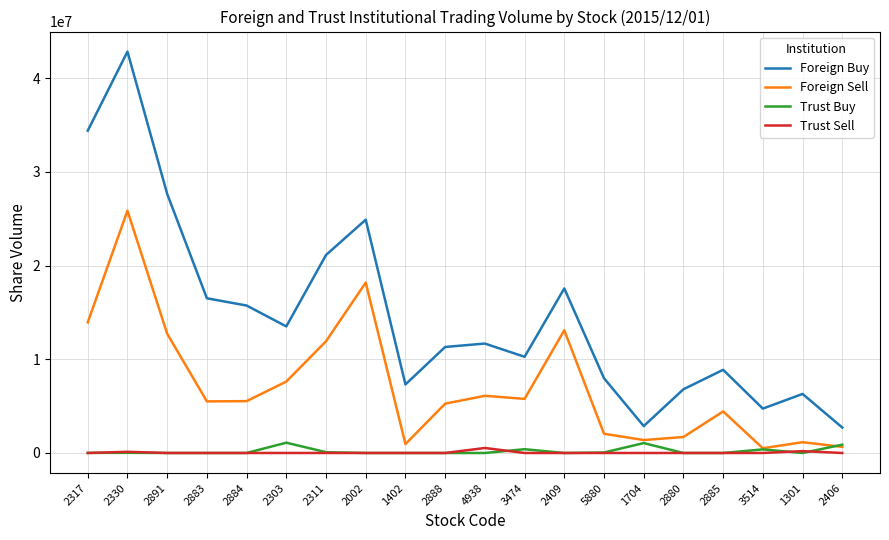

Which series ends up on top after the final intersection of Foreign Sell and Trust Buy?

Trust Buy